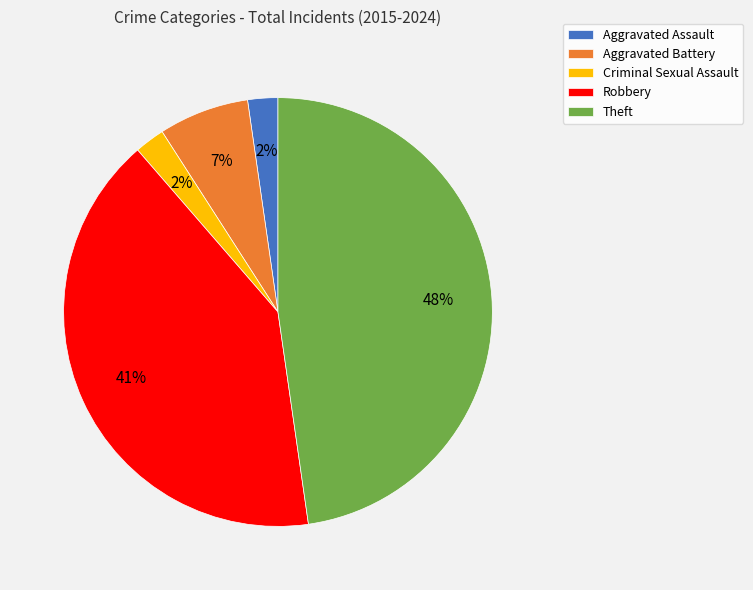

To the nearest percent, what is the average slice percentage?

20%